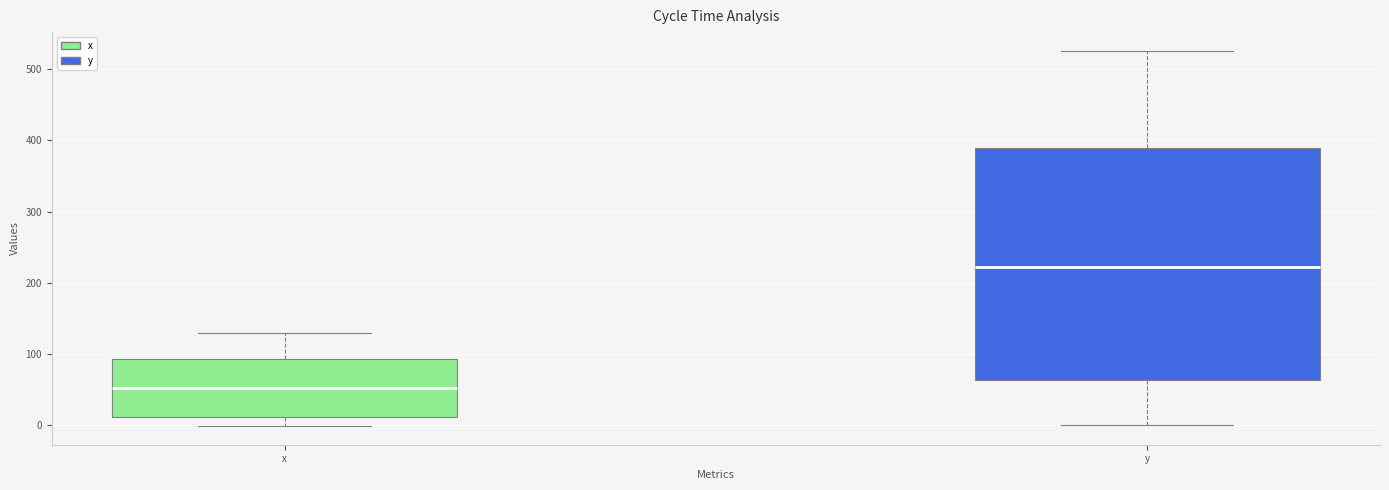

Reading left to right, read every box against the y-axis: the position of its median line, the range the box covers, and the ends of its whiskers. The values are not printed on the chart, so give them approximately, as read against the axis.

x: median 50, box 10 to 90, whiskers 0 to 130
y: median 220, box 60 to 390, whiskers 0 to 530